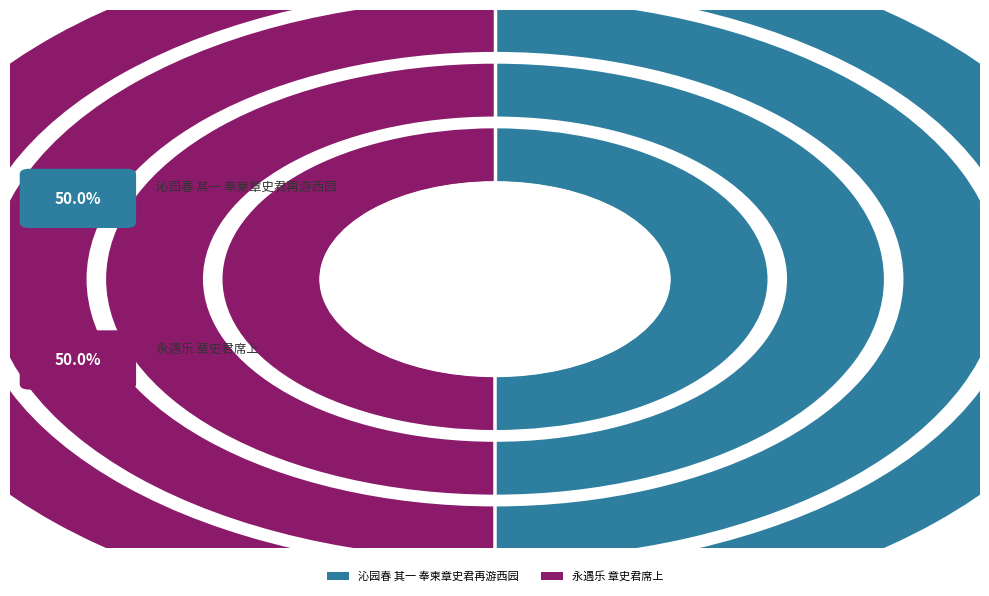

What is the largest slice in the pie chart?

沁园春 其一 奉柬章史君再游西园